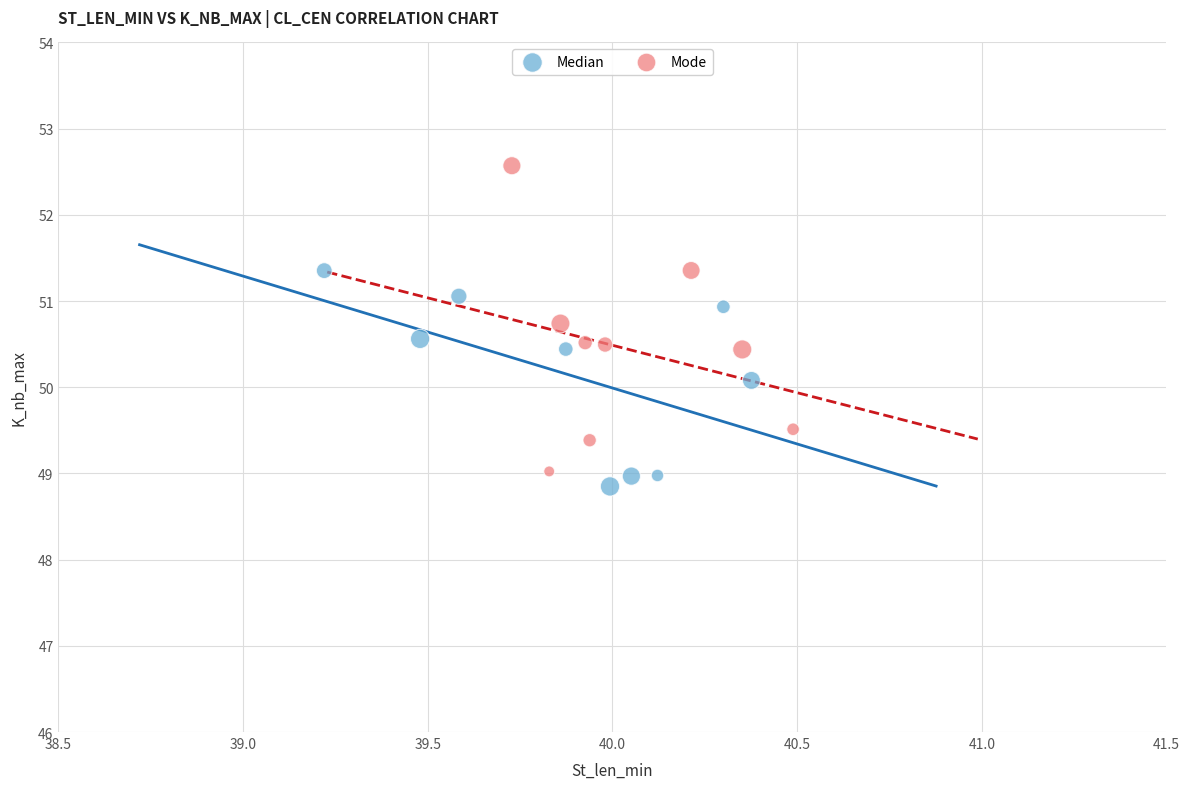

Which series has the largest Y range (max minus min)?

Mode